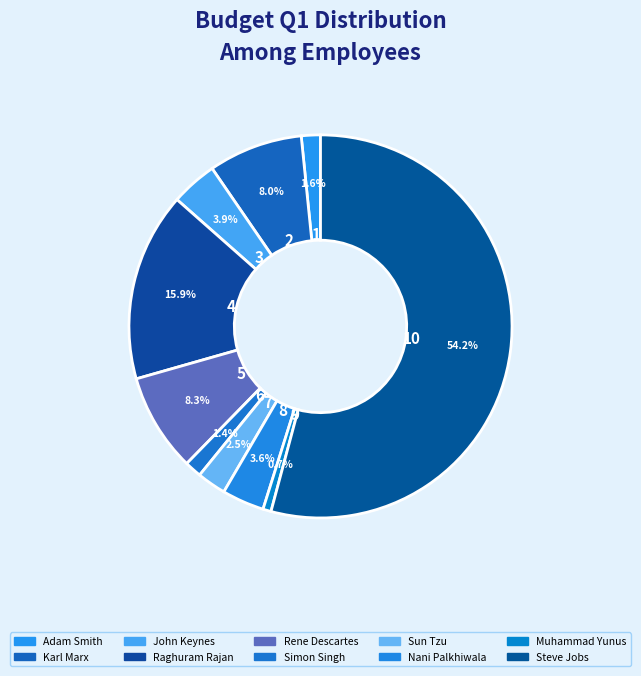

To the nearest percent, what is the difference between the Karl Marx and Nani Palkhiwala slice percentages?

4%